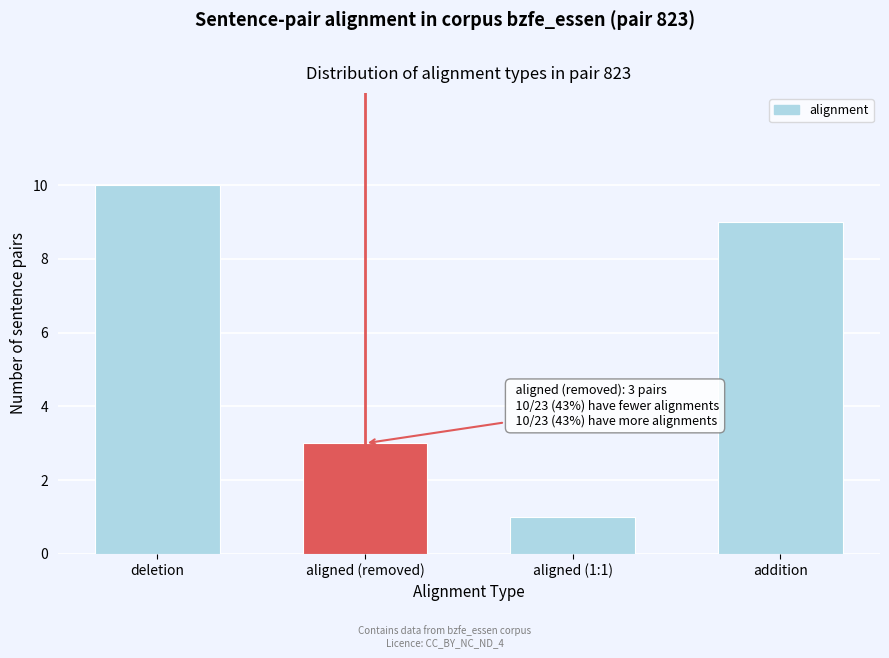

Reading left to right, transcribe all the data shown in this chart.

10	3	1	9